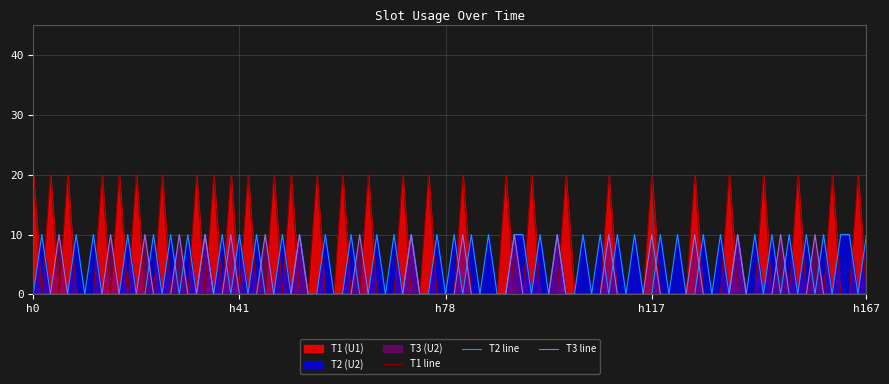

At which category is the sum across all series the highest?

h0